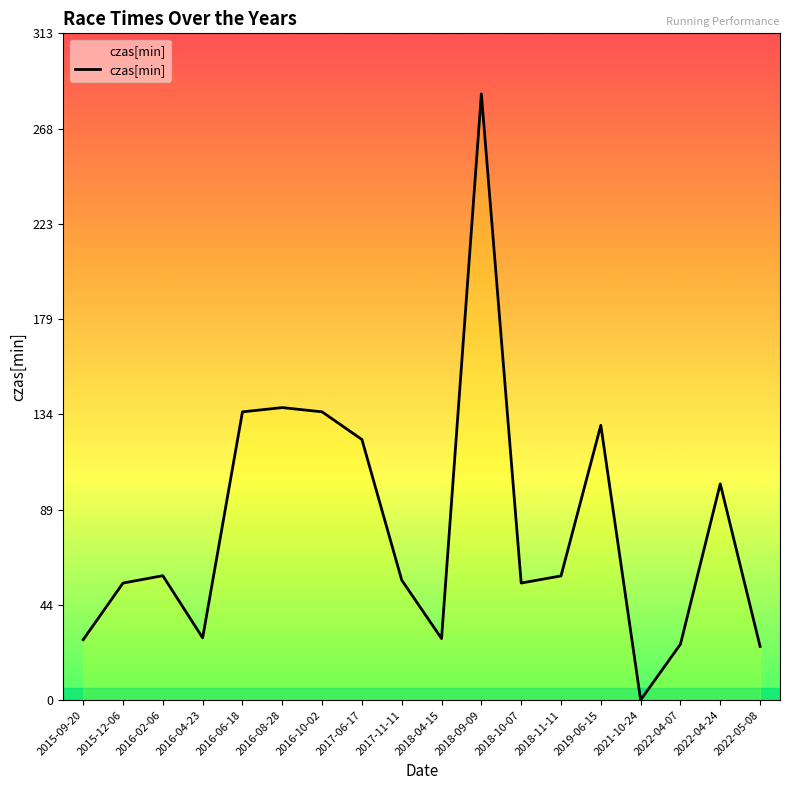

What position from the right is 2018-09-09?

8